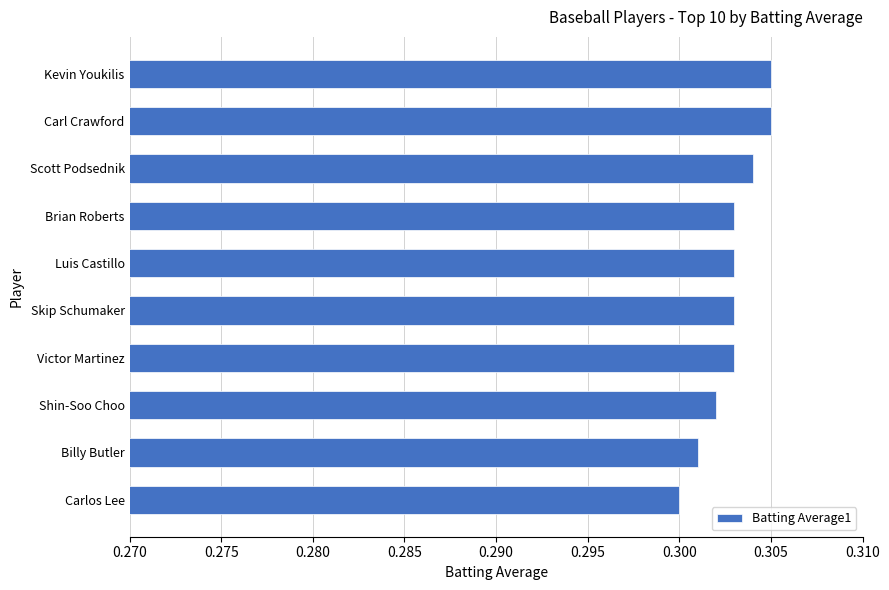

True or false: the data shows 0.3 at Carl Crawford.

True